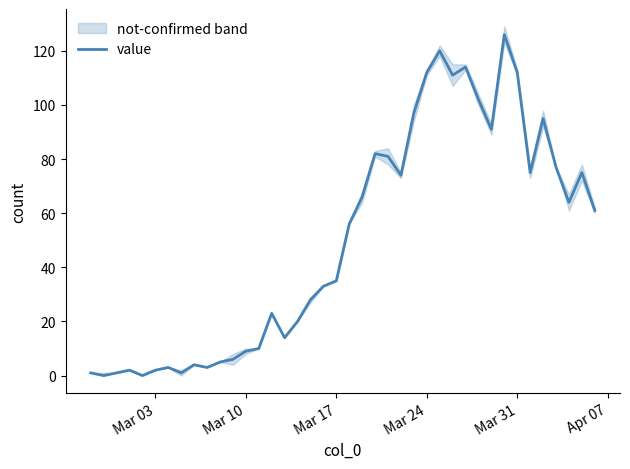

How many interior local valleys (lower than both neighbors) does the data have?

10